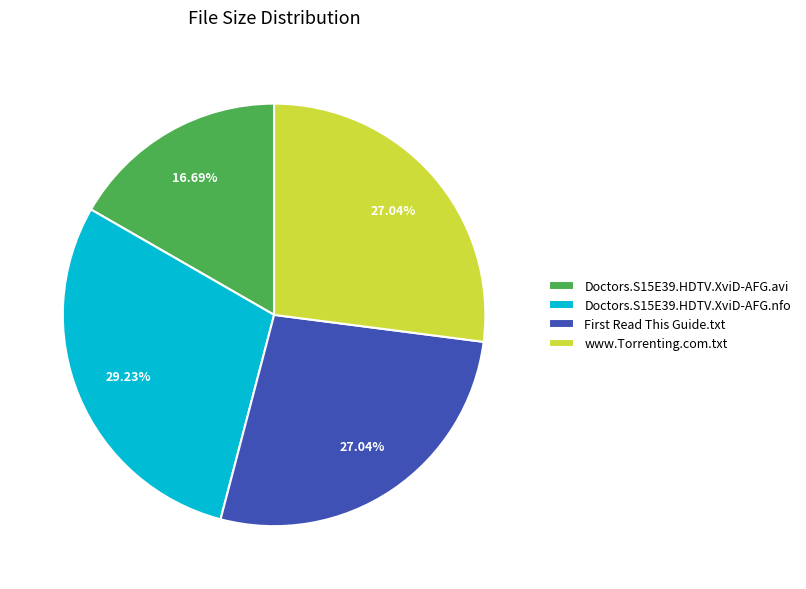

What percentage do Doctors.S15E39.HDTV.XviD-AFG.avi and www.Torrenting.com.txt together represent?

43.7%